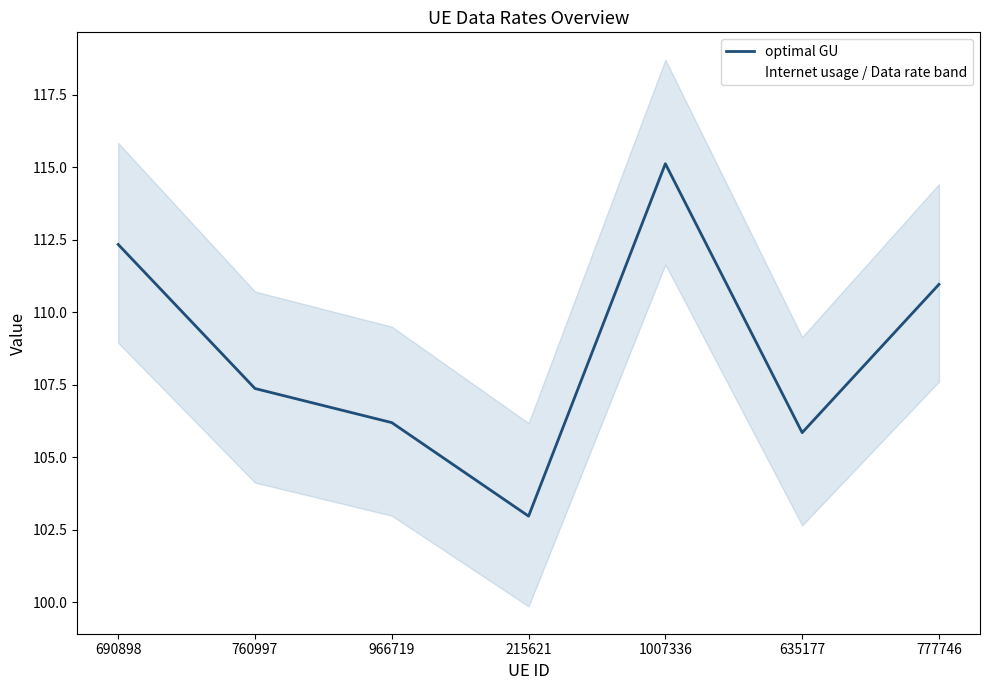

Read the value at 690898.

112.3